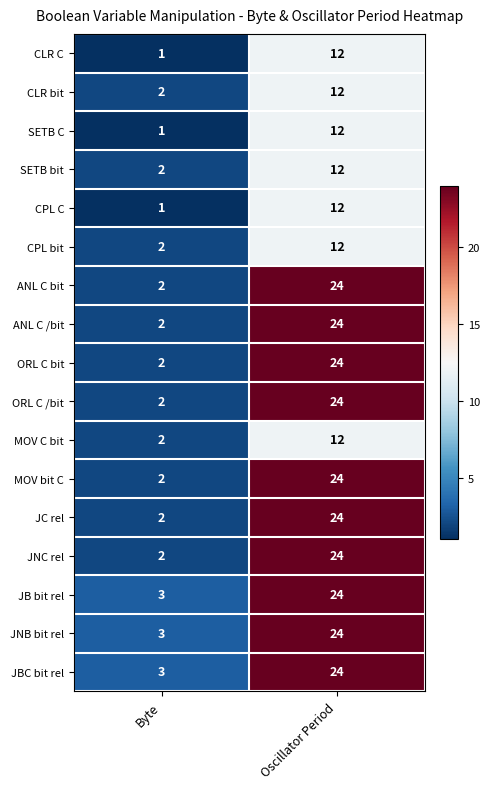

What is the sum of all JBC bit rel values?

27